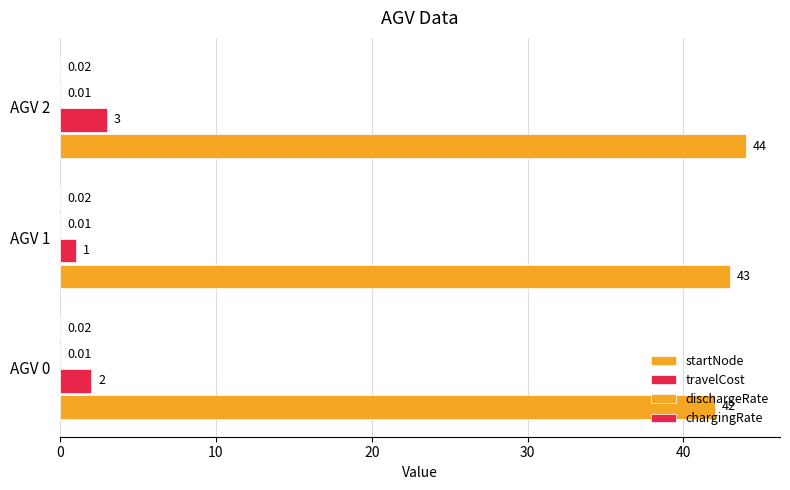

Count the number of categories in the chart.

3